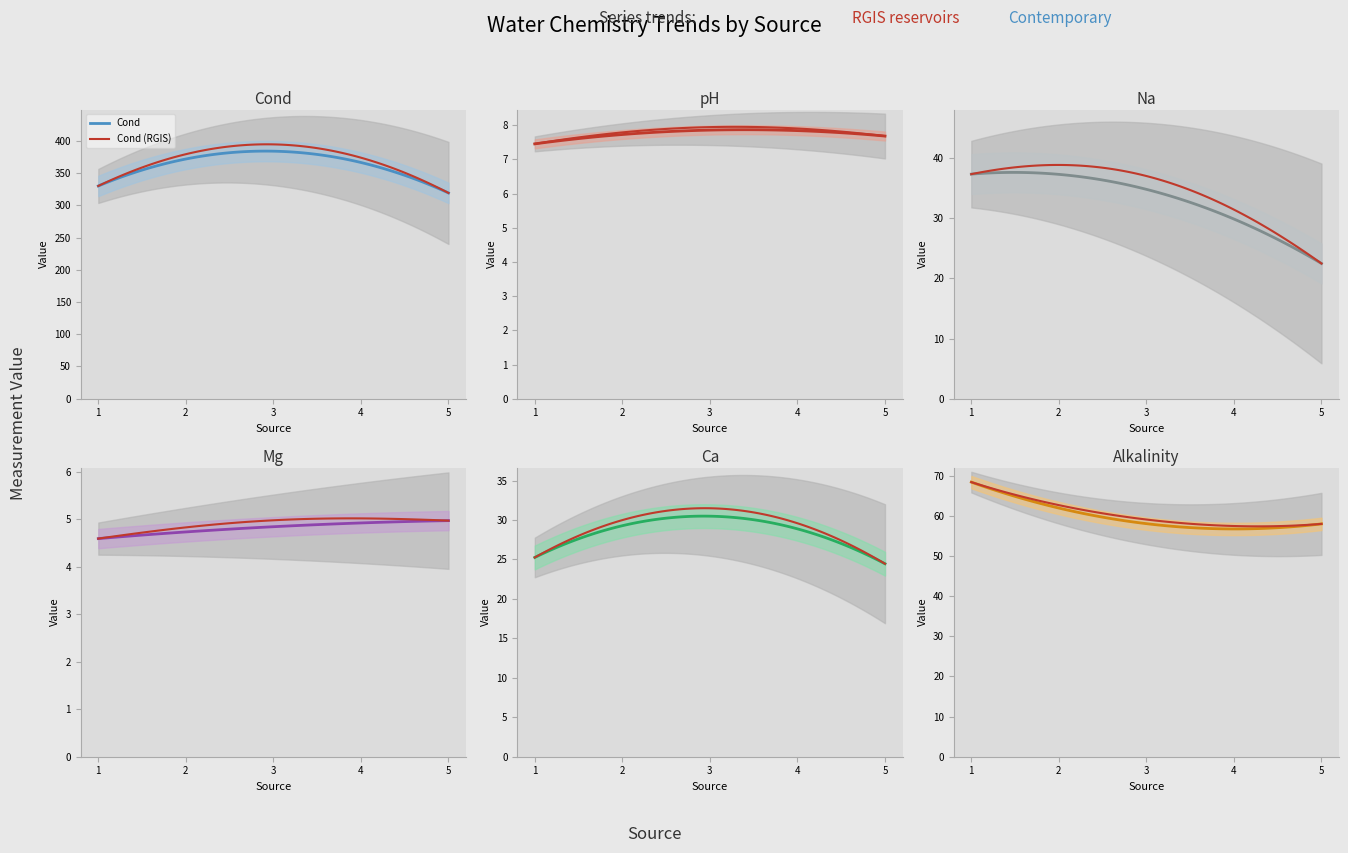

Count the number of data series in this chart.

6